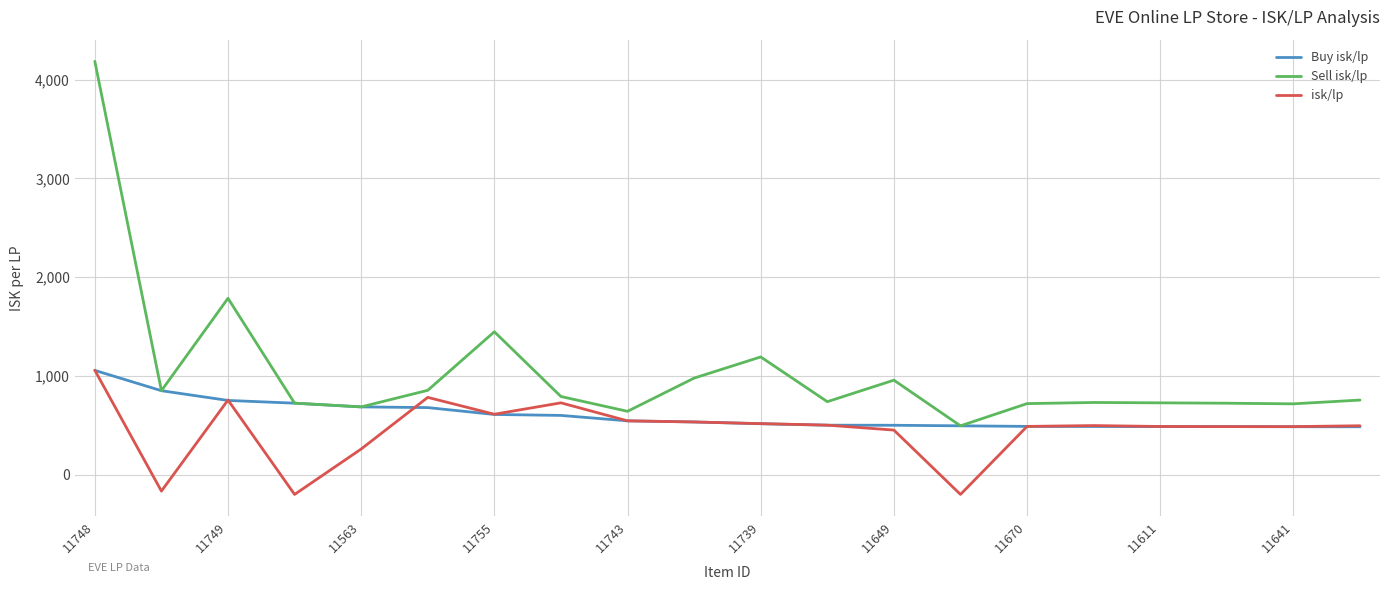

Which series has the largest range (max minus min)?

Sell isk/lp